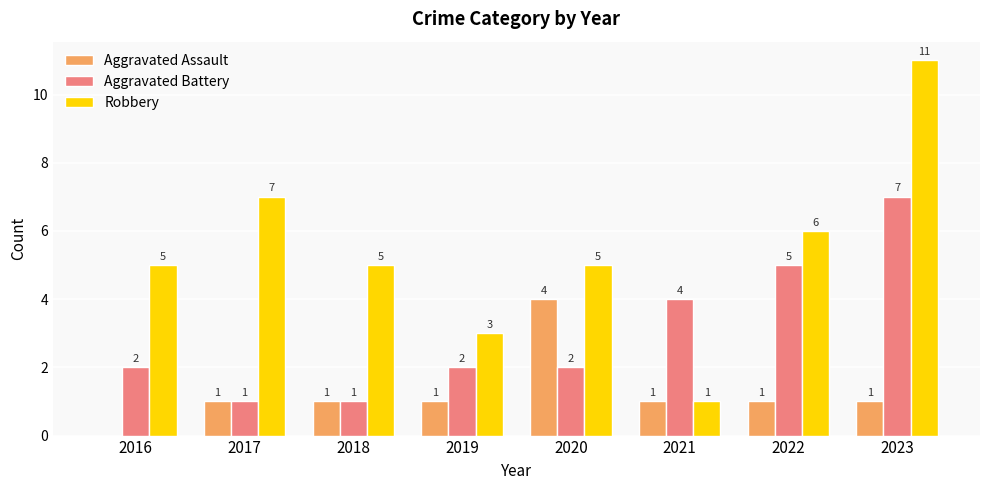

Is it true that Robbery equals 4 at 2023?

False